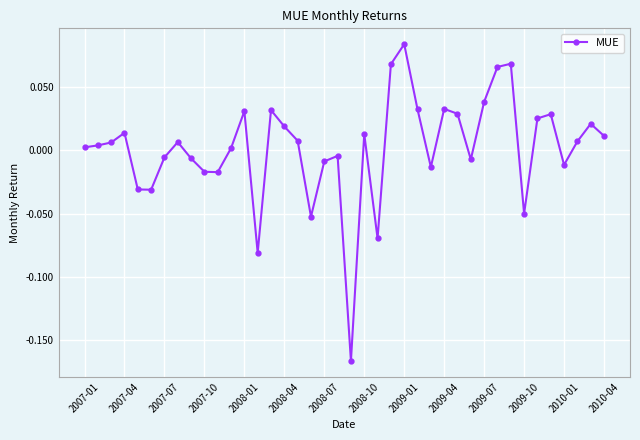

True or false: the data has more than 2 interior local peaks.

True